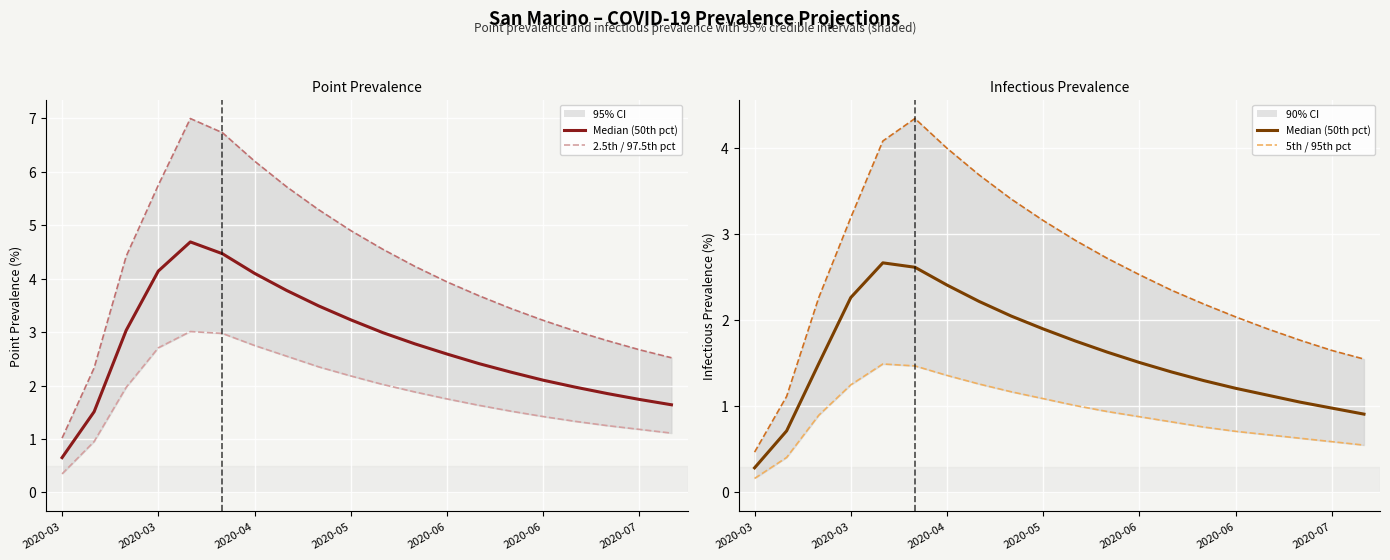

True or false: pointprevalence_975 has more than 0 interior local peaks.

True